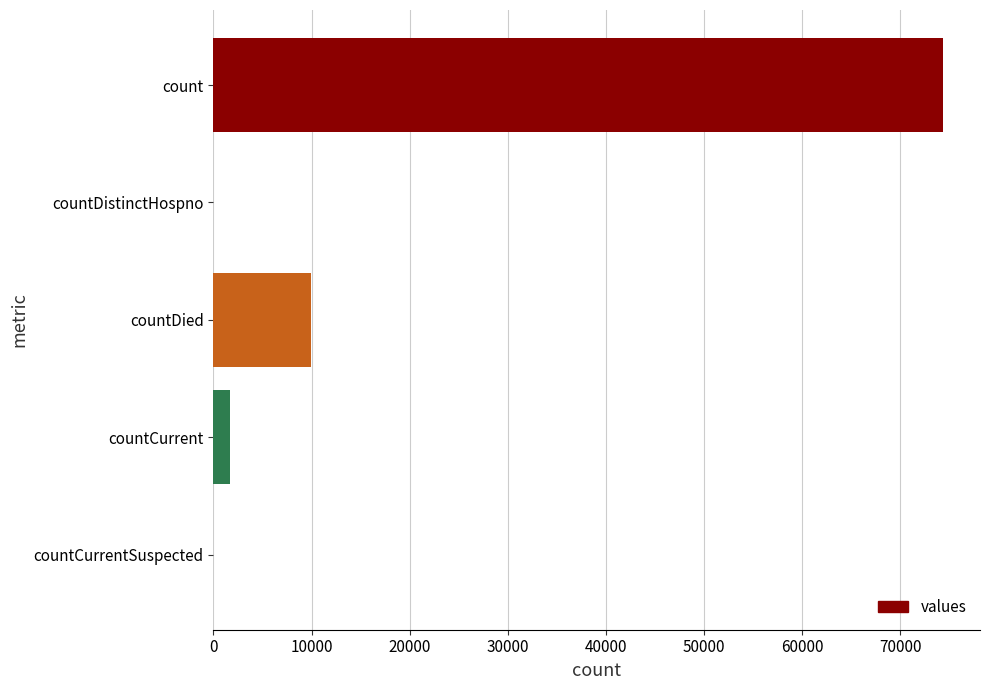

True or false: the data shows 0 at countDistinctHospno.

True